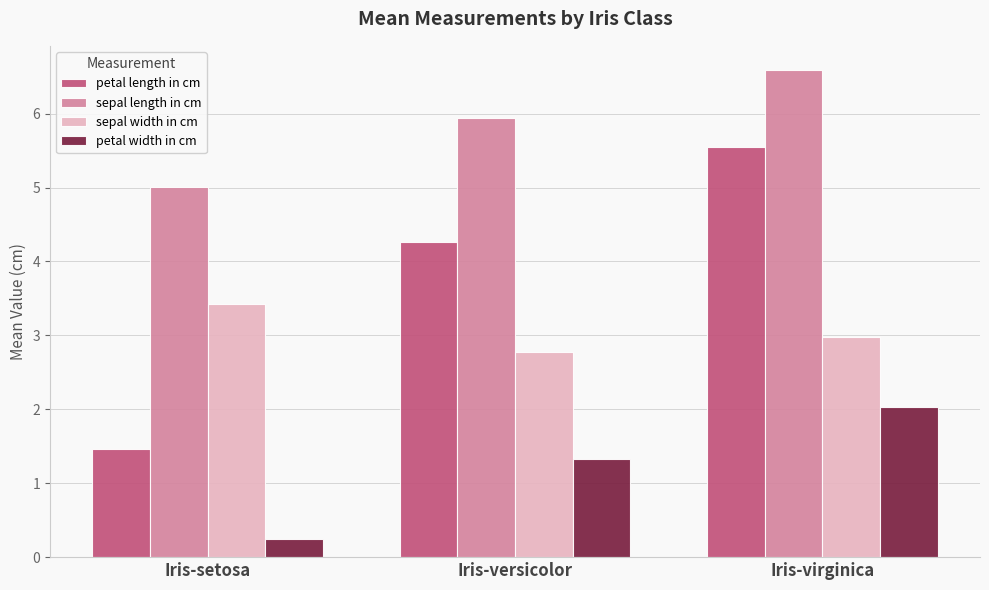

How many series are shown in this chart?

4